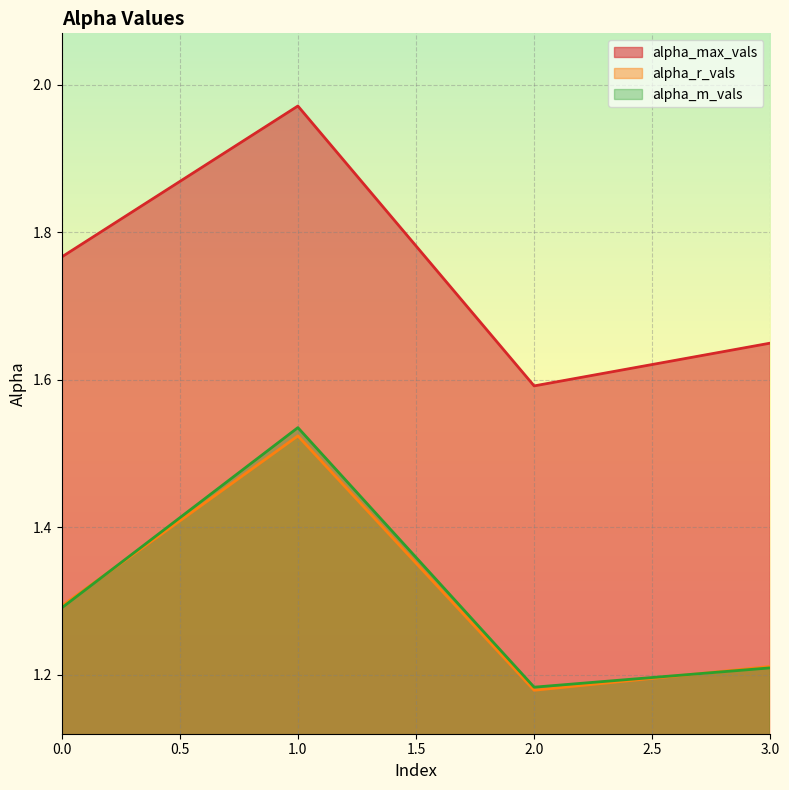

True or false: alpha_r_vals and alpha_m_vals cross at least once.

True